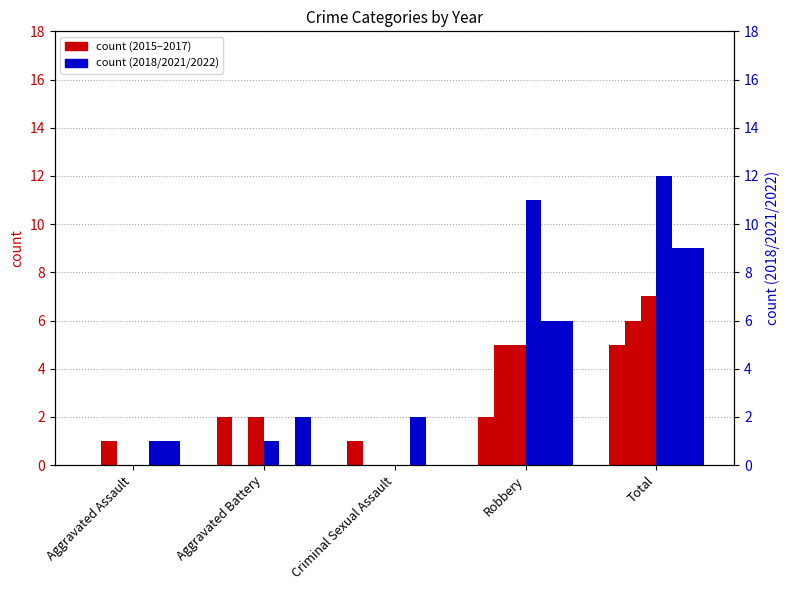

What is the label of the 2nd bar from the left?

Aggravated Battery